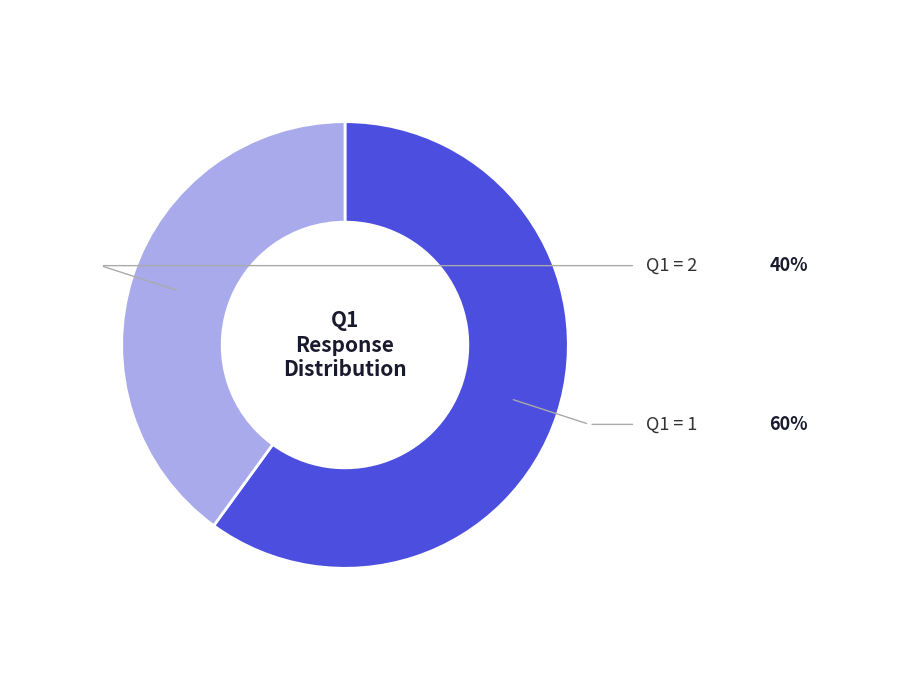

Is there any slice that represents more than half of the pie?

Yes